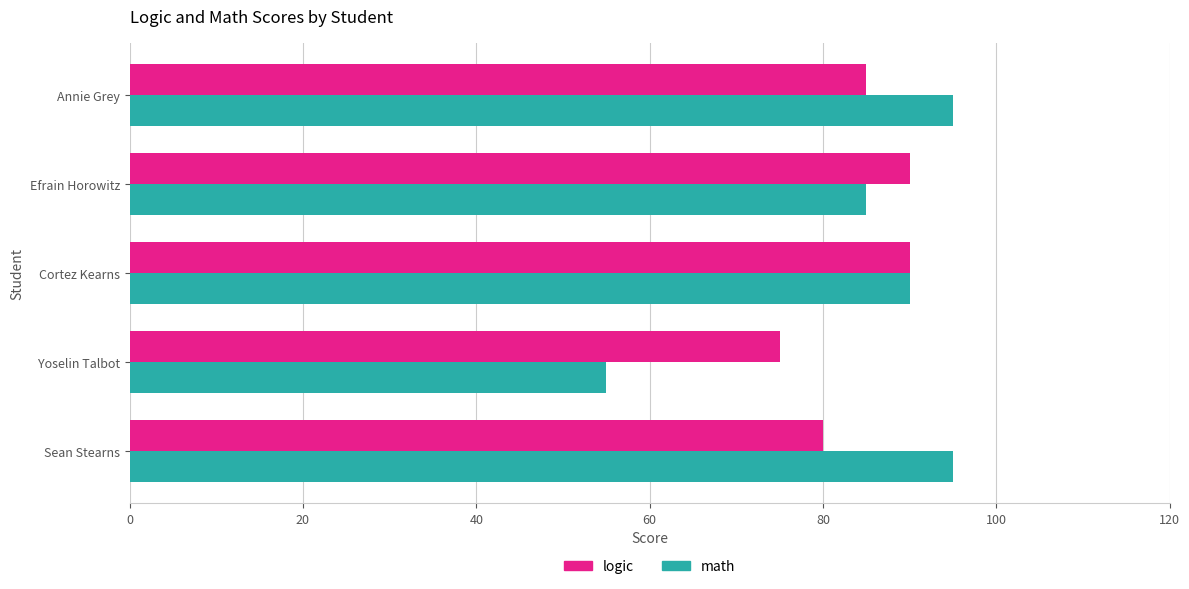

Which series has the widest spread of values?

math